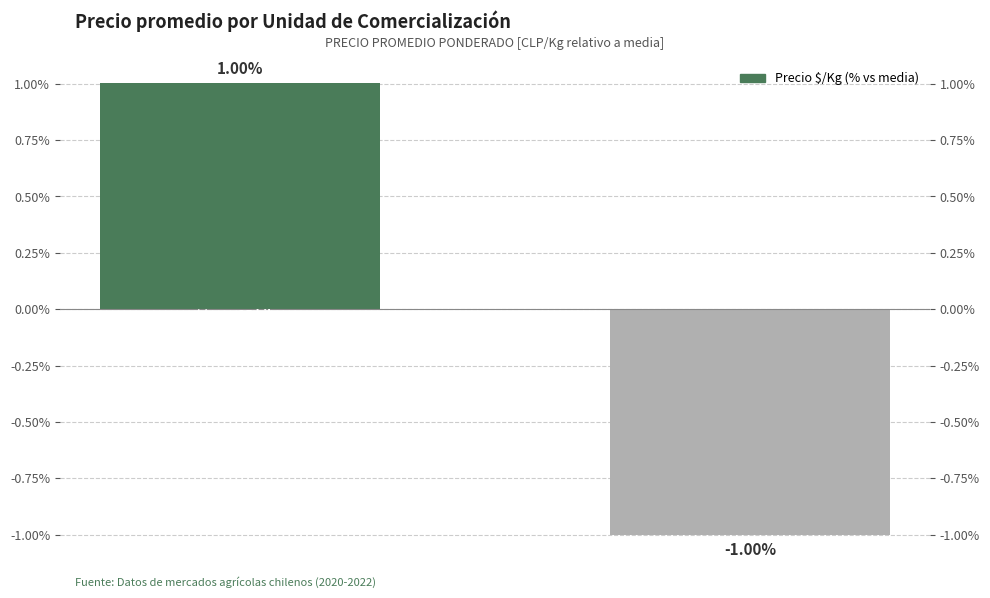

Reading left to right, extract all data points from this chart.

1.0	-1.0